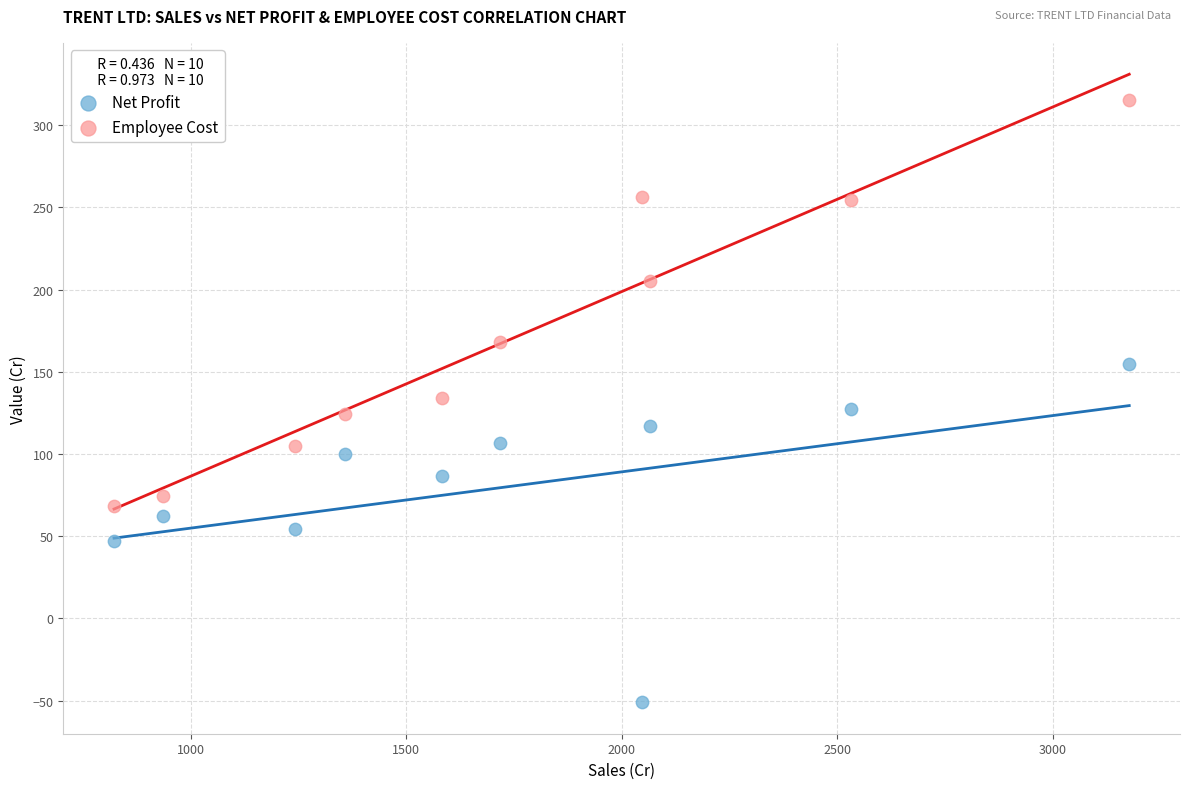

Across all data points, what is the range of Y values (max minus min)?

366.2